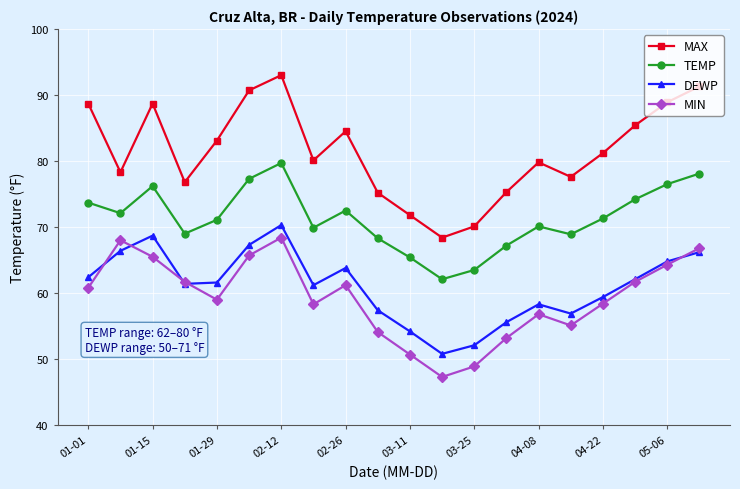

True or false: MIN has more than 1 points higher than both neighbors.

True